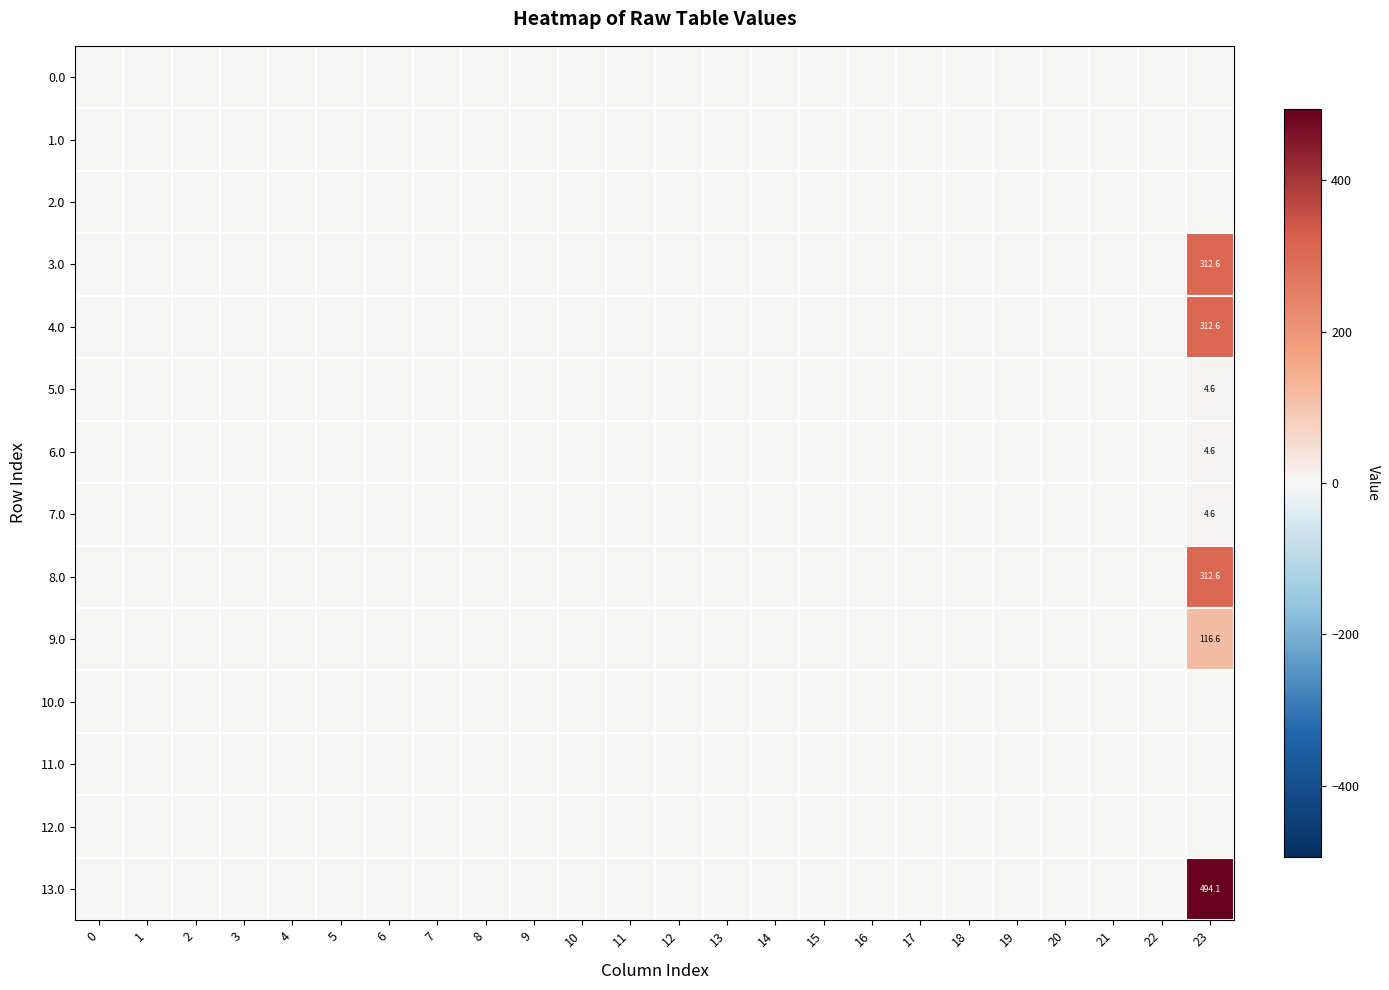

Which series has the largest range (max minus min)?

13.0